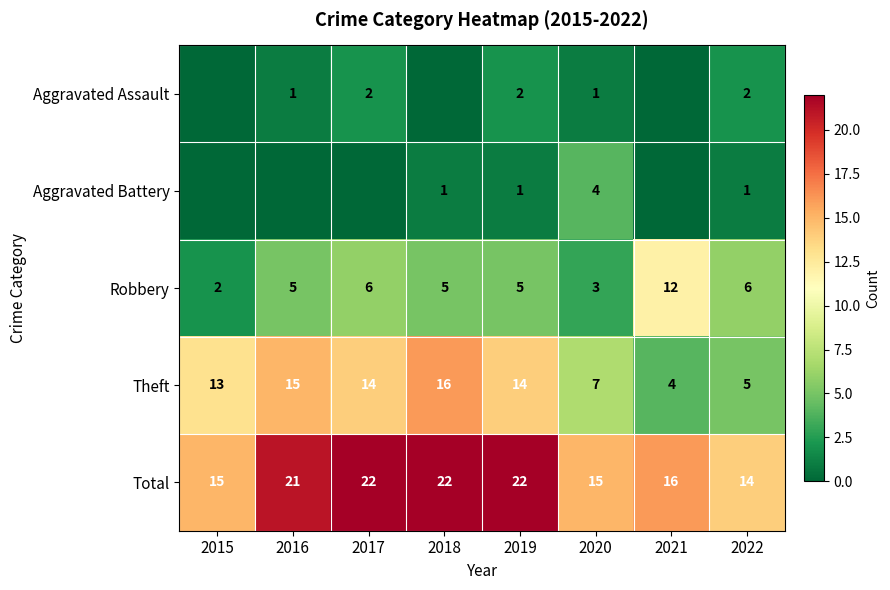

Is the value of Aggravated Assault at 2019 greater than the value of Robbery at 2018?

No